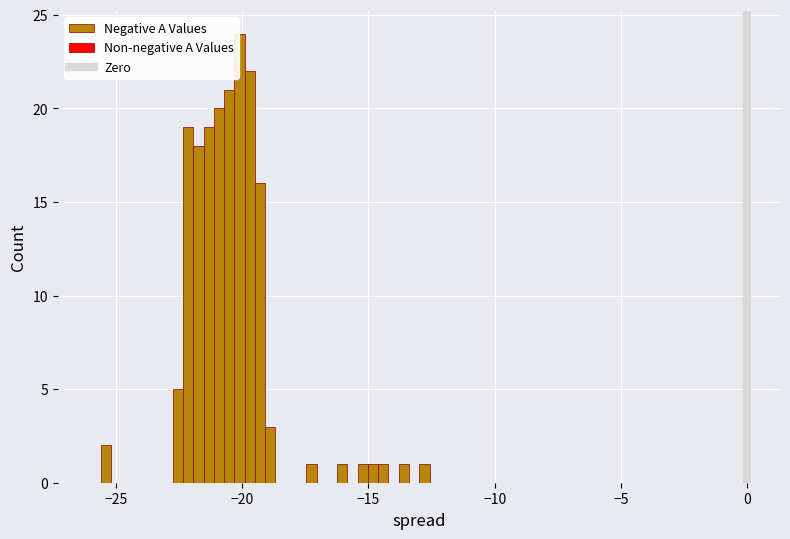

Read against the x-axis, roughly where is the centre of the tallest bar?

-20.0